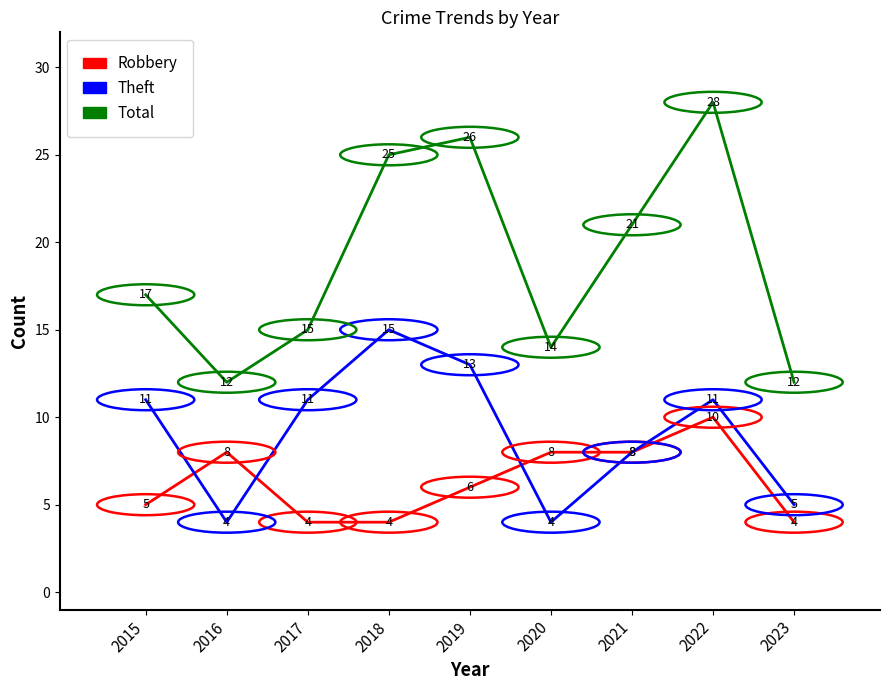

Reading left to right, transcribe all the data shown in this chart.

Robbery: 5	8	4	4	6	8	8	10	4
Theft: 11	4	11	15	13	4	8	11	5
Total: 17	12	15	25	26	14	21	28	12